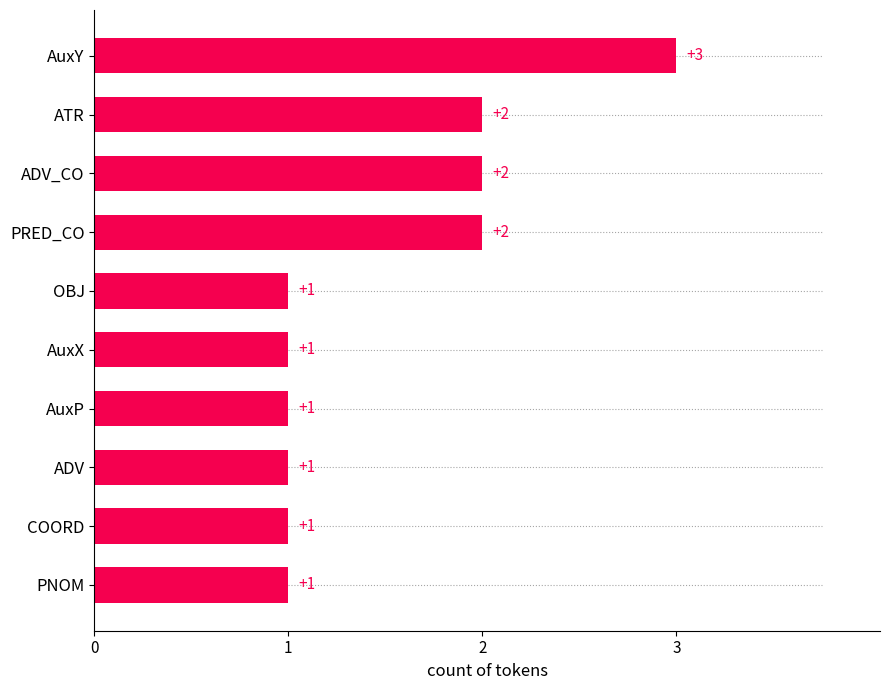

What position from the top is ADV?

8